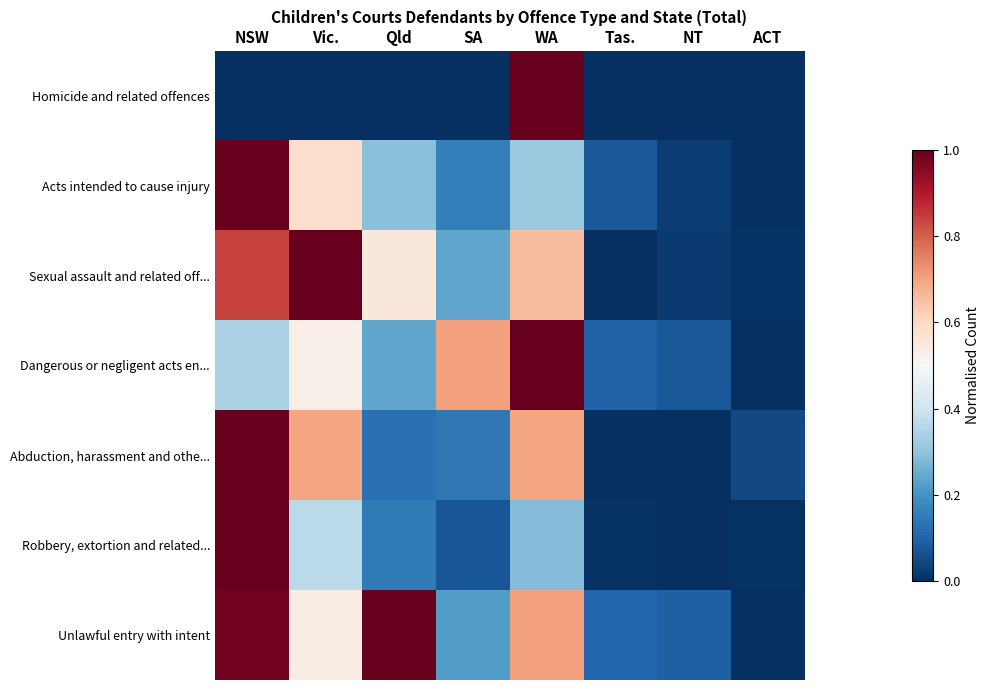

Which series has the largest range (max minus min)?

Homicide and related offences